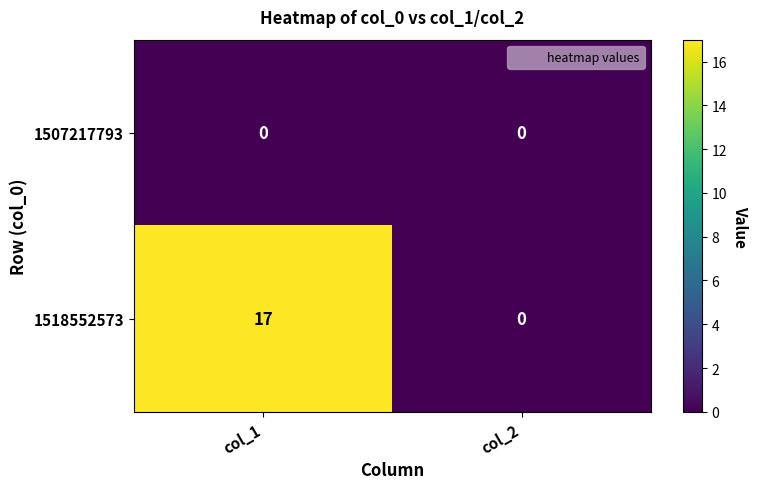

What is the sum of all 1518552573 values?

17